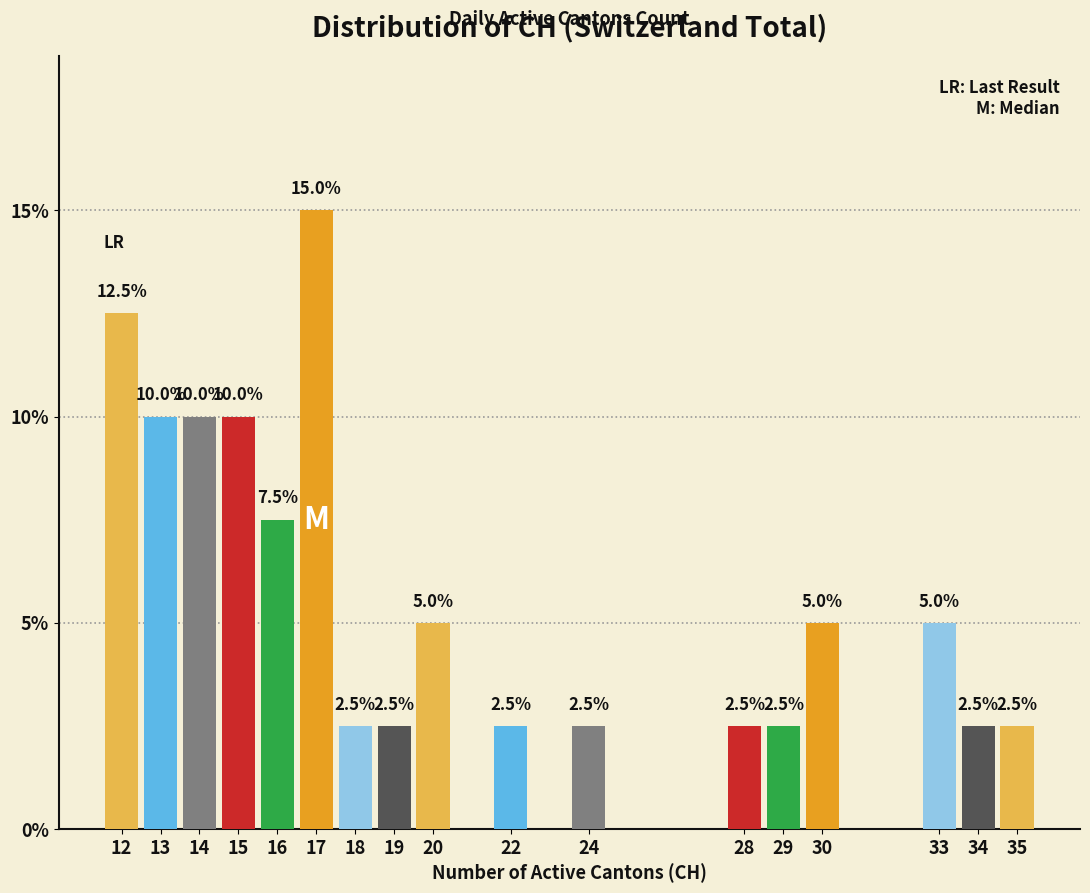

Reading right to left, transcribe all the data shown in this chart.

35=2.5	34=2.5	33=5.0	30=5.0	29=2.5	28=2.5	24=2.5	22=2.5	20=5.0	19=2.5	18=2.5	17=15.0	16=7.5	15=10.0	14=10.0	13=10.0	12=12.5